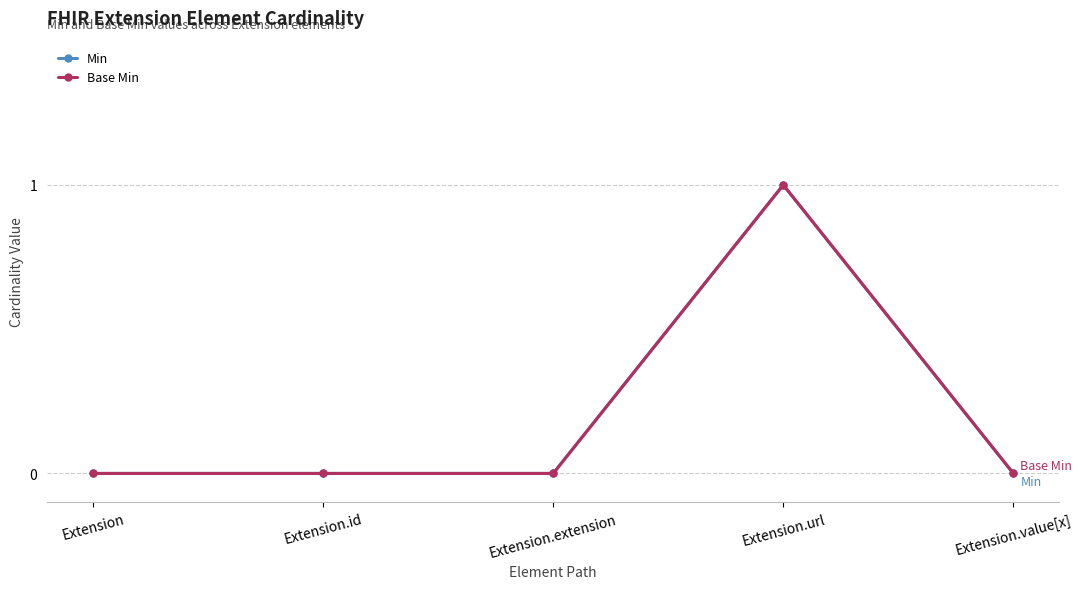

At which label does Min reach its minimum?

Extension